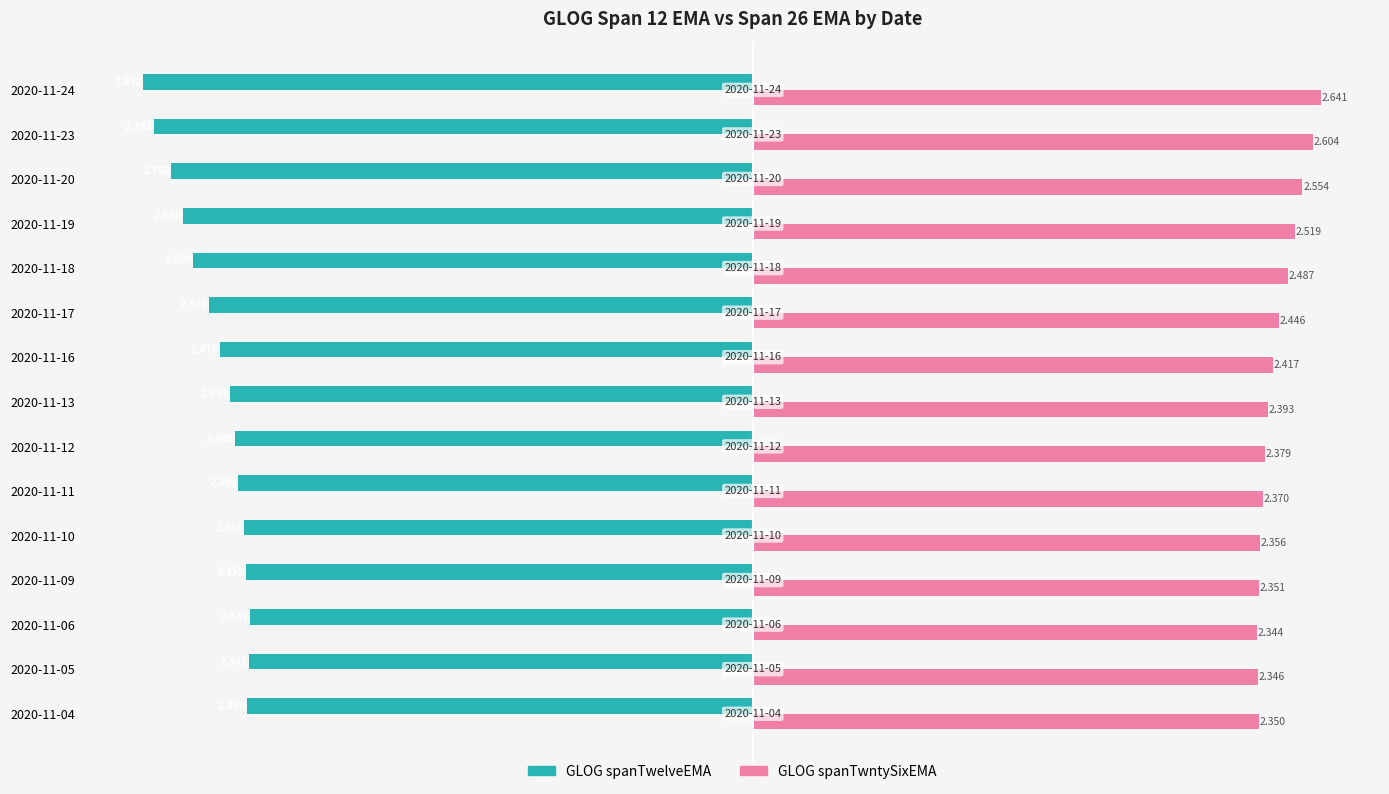

Which series changed the most between 2020-11-16 and 2020-11-20?

GLOG spanTwelveEMA